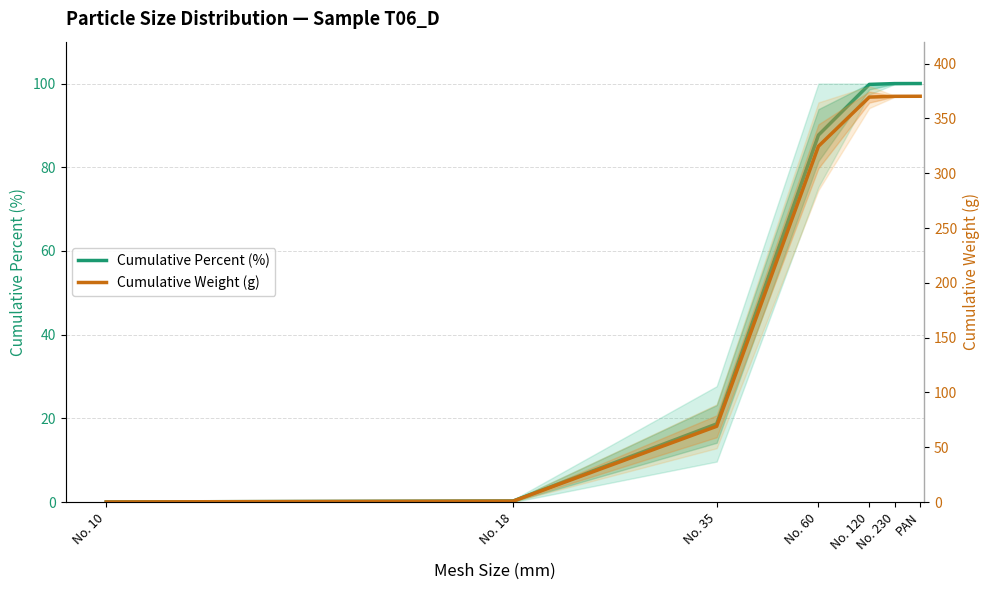

Rank the categories by Cumulative Weight (g) value from lowest to highest.

No. 10, No. 18, No. 35, No. 60, No. 120, No. 230, PAN